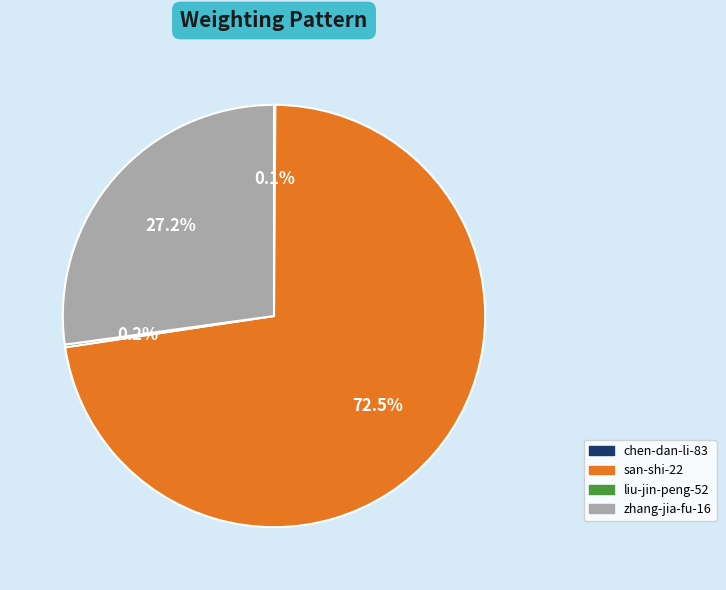

What is the largest slice in the pie chart?

san-shi-22